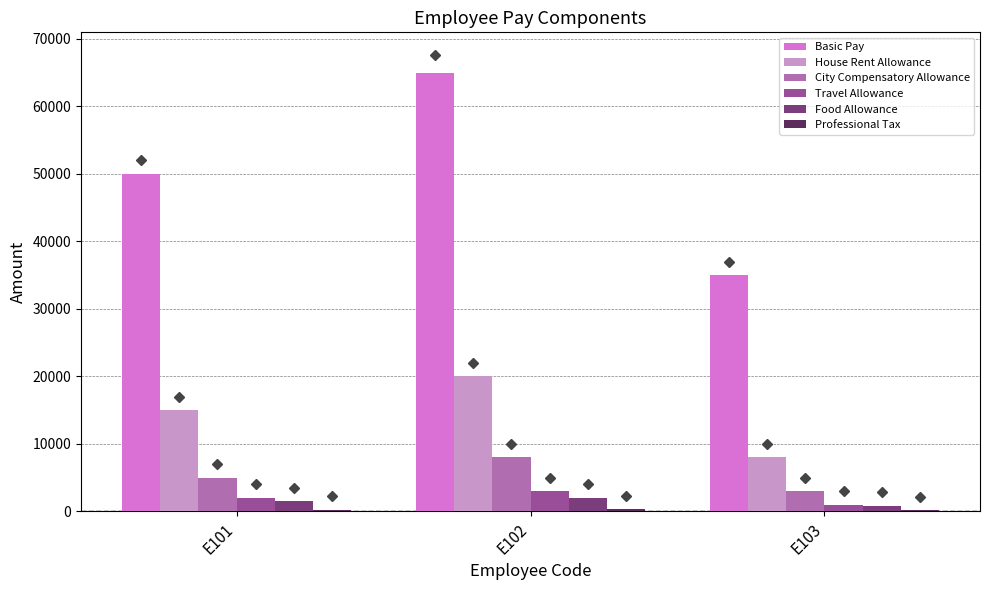

At which label is House Rent Allowance closest to 14000?

E101